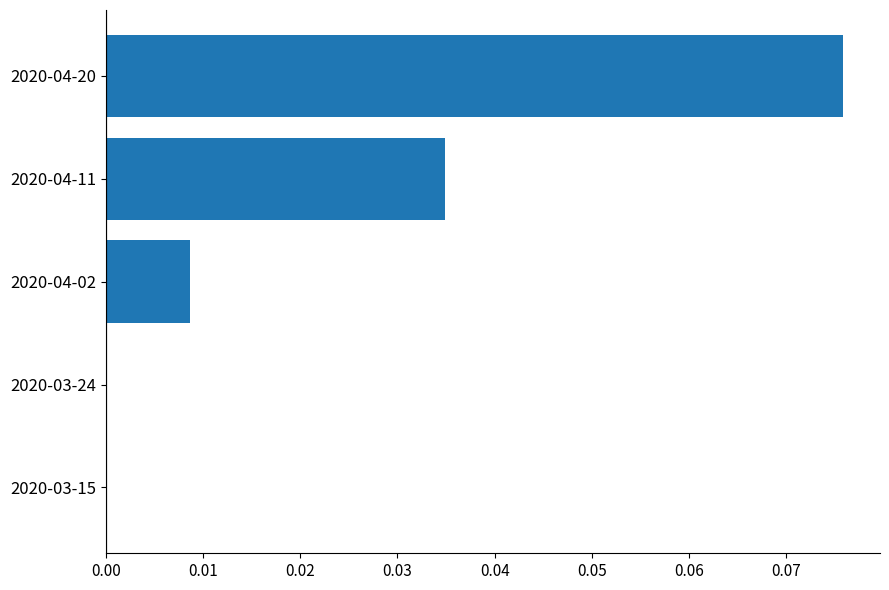

Which has a higher value, 2020-04-20 or 2020-04-11?

2020-04-20